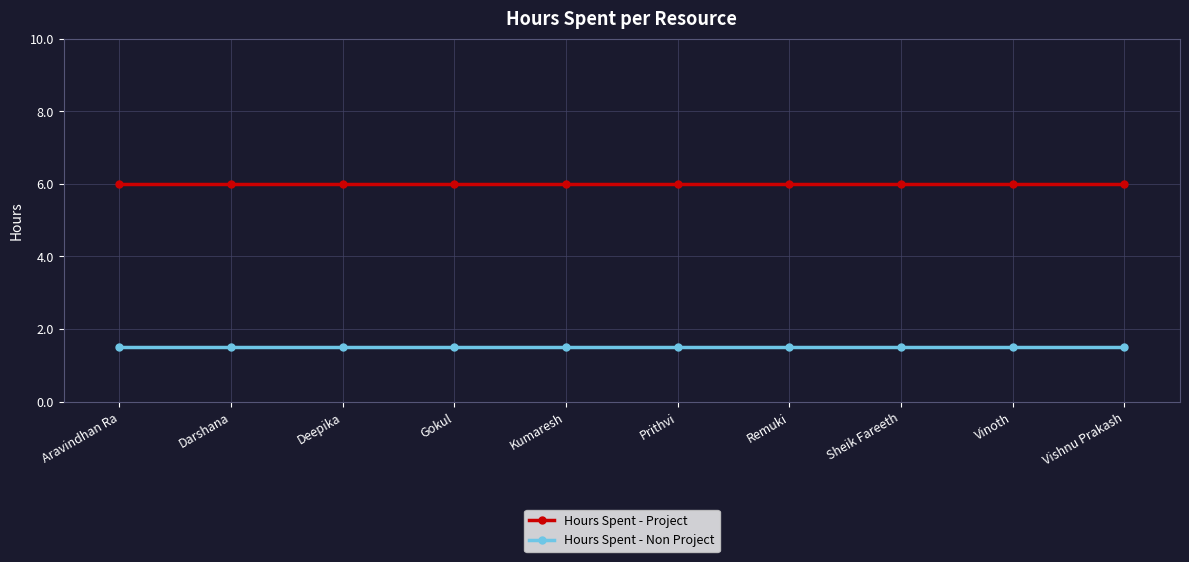

True or false: Hours Spent - Project and Hours Spent - Non Project cross at least once.

False